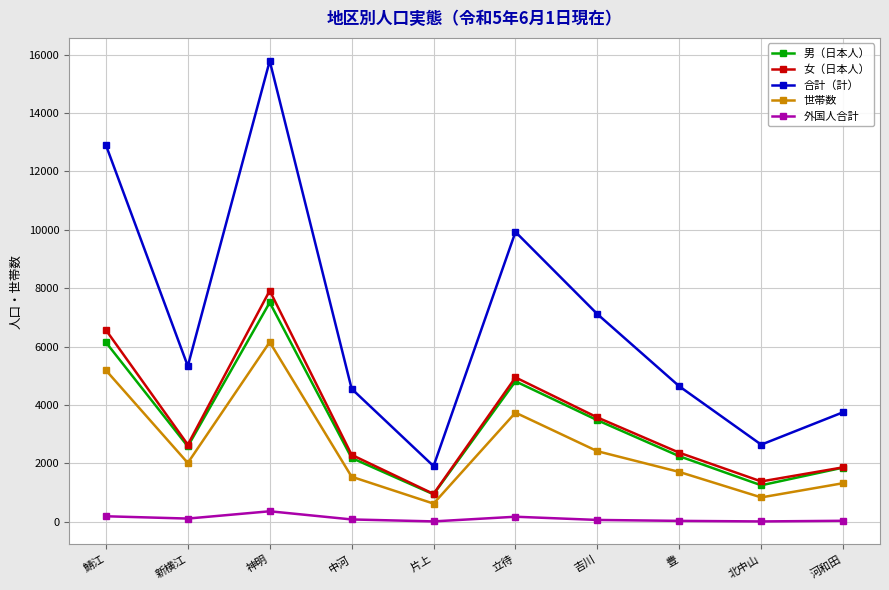

Which series has the widest spread of values?

合計（計）